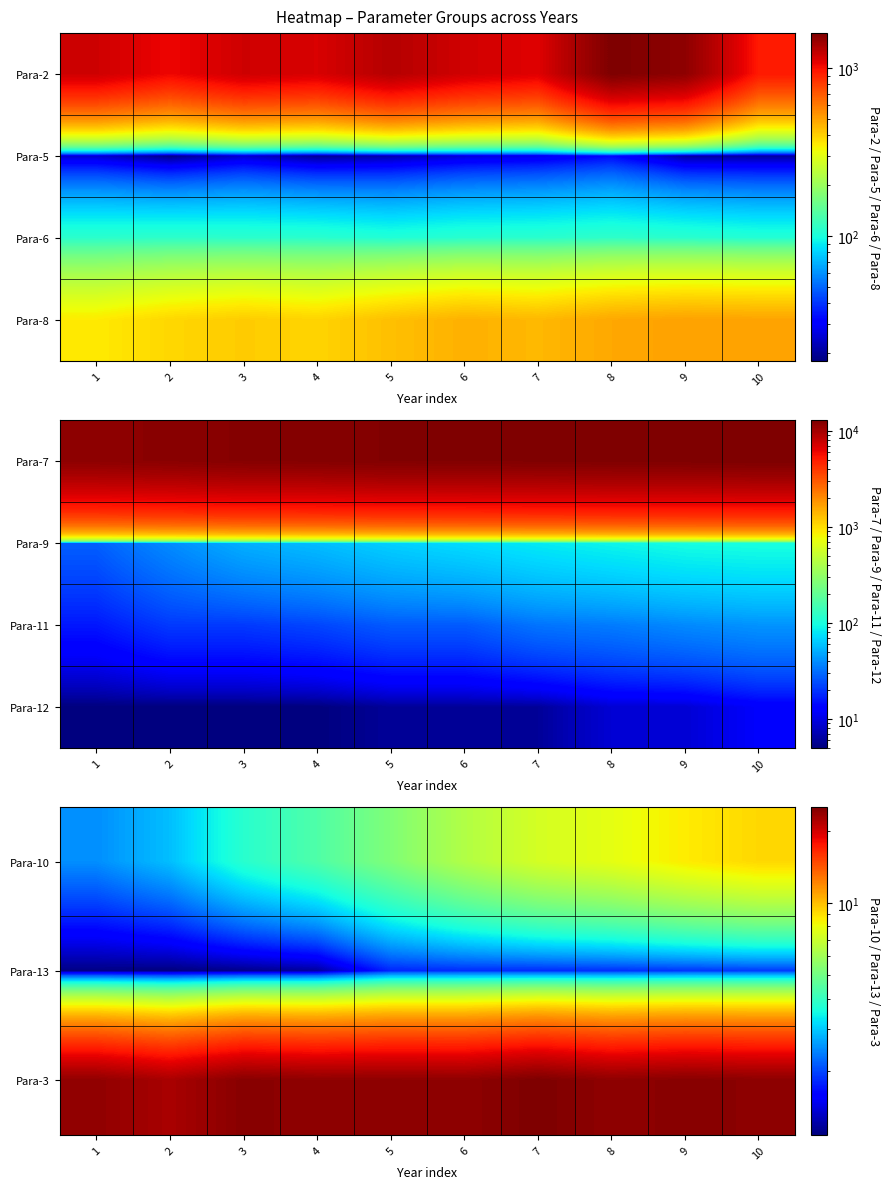

List the labels in order of Para-10 value, smallest first.

1, 2, 3, 4, 5, 6, 7, 8, 9, 10